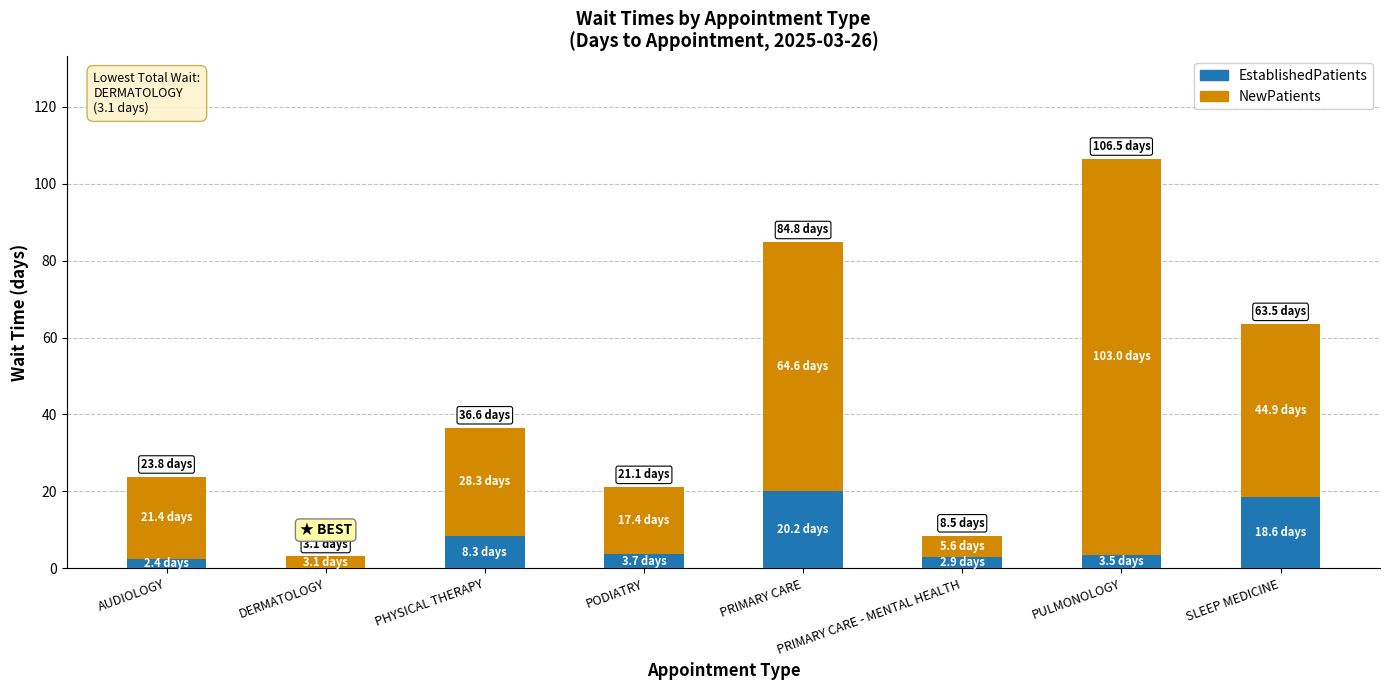

The value of EstablishedPatients at PODIATRY is 3.7. True or false?

True